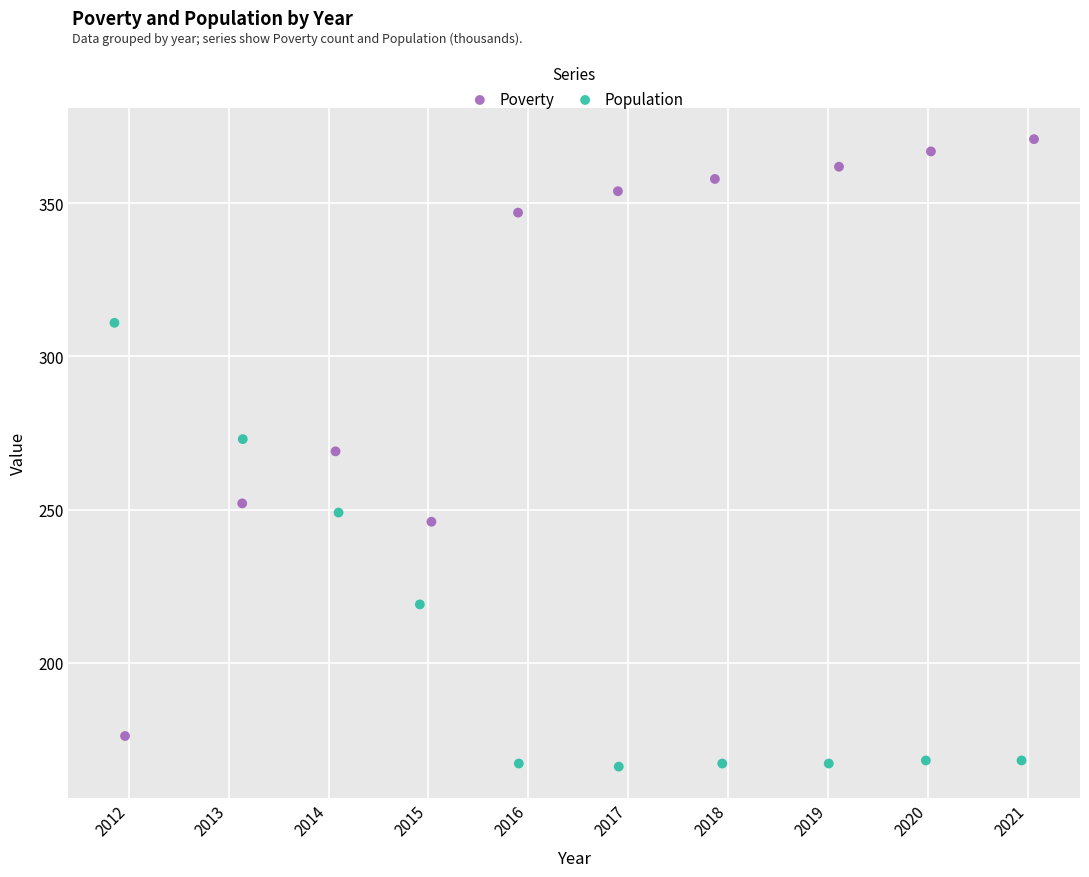

Which series has the largest Y range (max minus min)?

Poverty